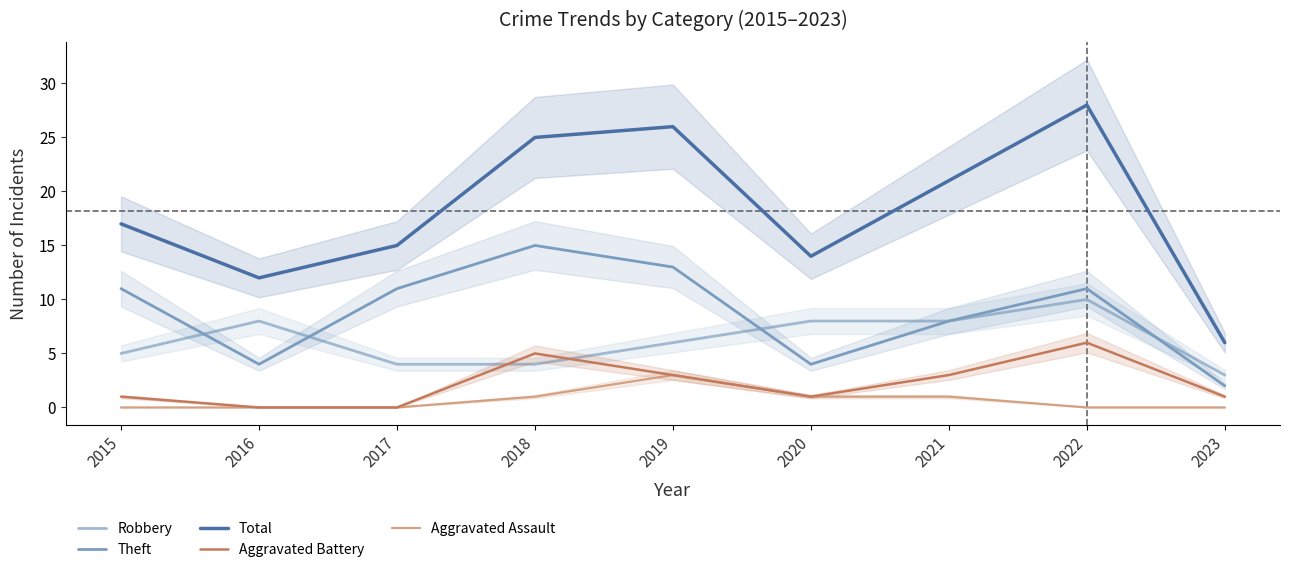

Reading left to right, list all the values displayed in this chart.

Robbery: 2015=5	2016=8	2017=4	2018=4	2019=6	2020=8	2021=8	2022=10	2023=3
Theft: 2015=11	2016=4	2017=11	2018=15	2019=13	2020=4	2021=8	2022=11	2023=2
Total: 2015=17	2016=12	2017=15	2018=25	2019=26	2020=14	2021=21	2022=28	2023=6
Aggravated Battery: 2015=1	2016=0	2017=0	2018=5	2019=3	2020=1	2021=3	2022=6	2023=1
Aggravated Assault: 2015=0	2016=0	2017=0	2018=1	2019=3	2020=1	2021=1	2022=0	2023=0